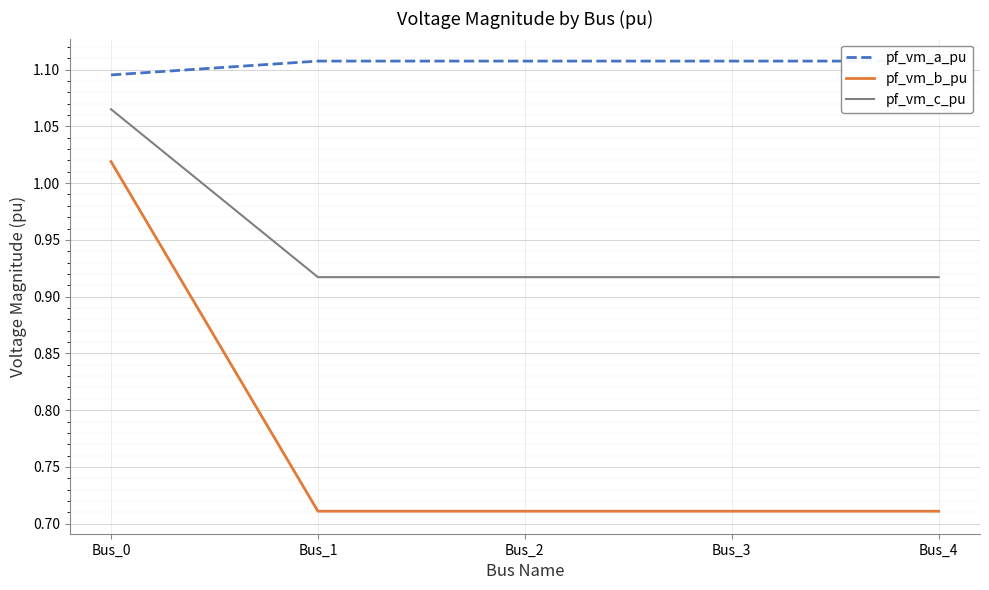

Which series has the widest spread of values?

pf_vm_b_pu